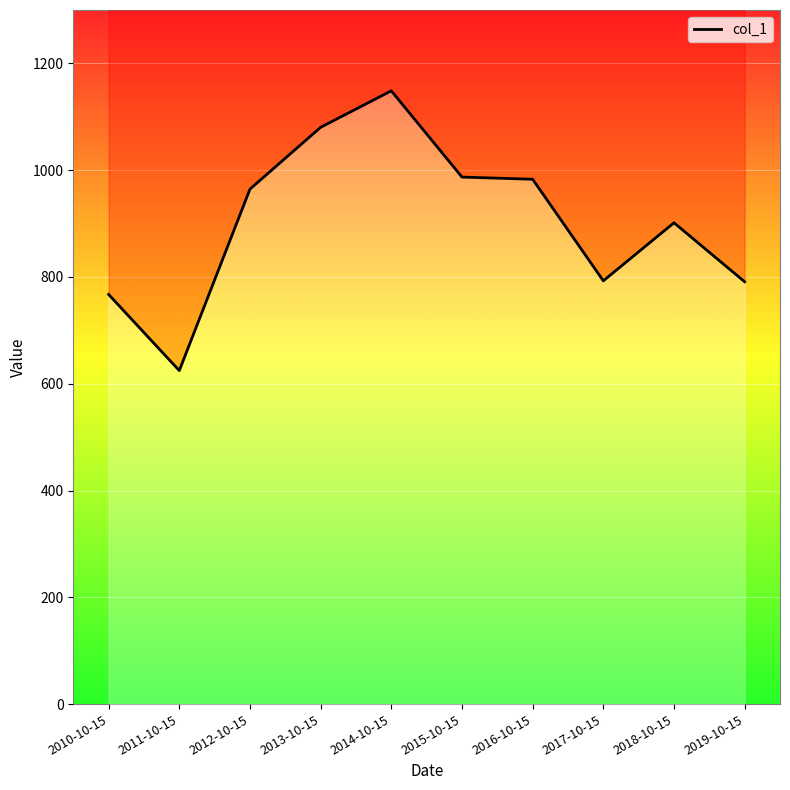

Reading left to right, transcribe all the data shown in this chart.

2010-10-15=767.2	2011-10-15=624.6	2012-10-15=964.5	2013-10-15=1080.3	2014-10-15=1148.6	2015-10-15=987.1	2016-10-15=983.0	2017-10-15=792.8	2018-10-15=901.5	2019-10-15=791.0